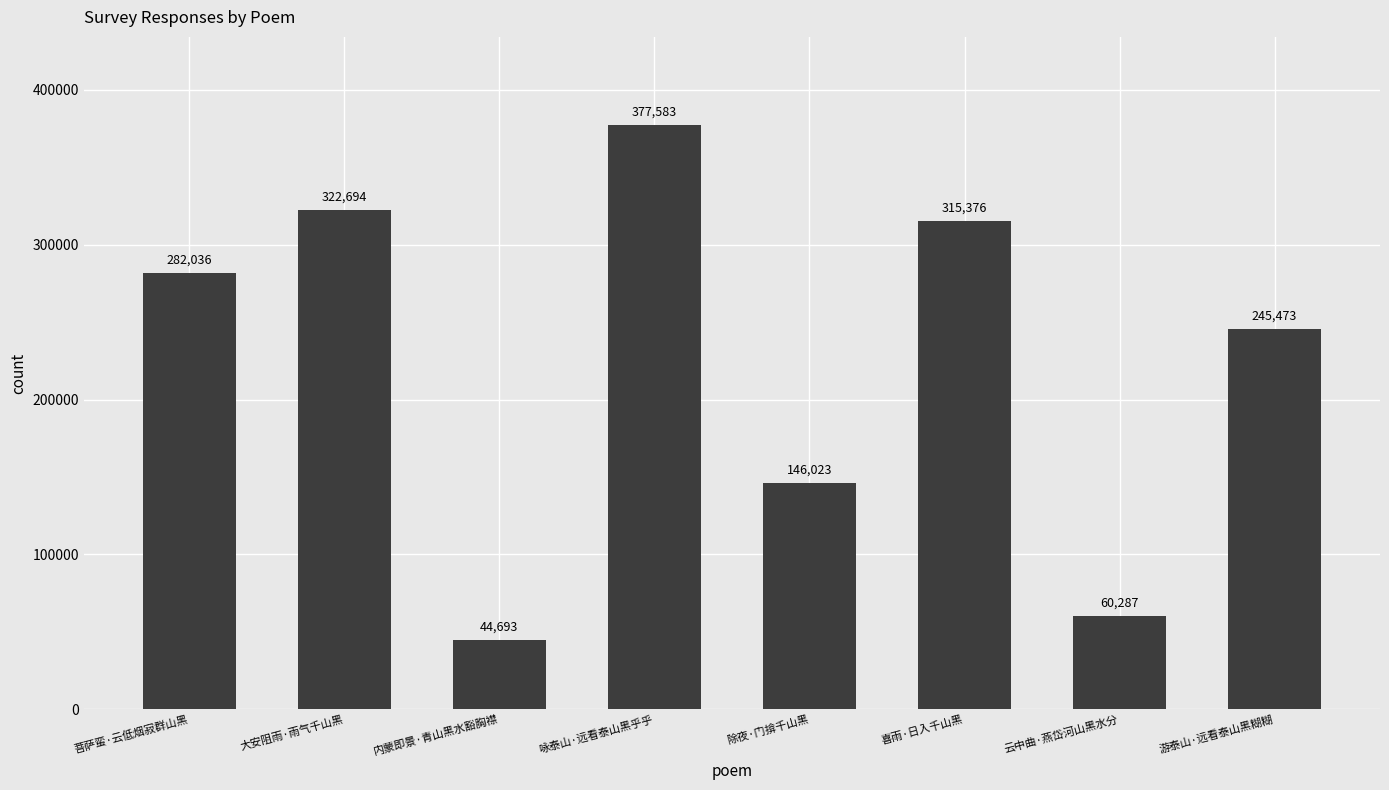

Reading left to right, list all the values displayed in this chart.

菩萨蛮·云低烟寂群山黑=282036	大安阻雨·雨气千山黑=322694	内蒙即景·青山黑水豁胸襟=44693	咏泰山·远看泰山黑乎乎=377583	除夜·门揜千山黑=146023	喜雨·日入千山黑=315376	云中曲·燕岱河山黑水分=60287	游泰山·远看泰山黑糊糊=245473